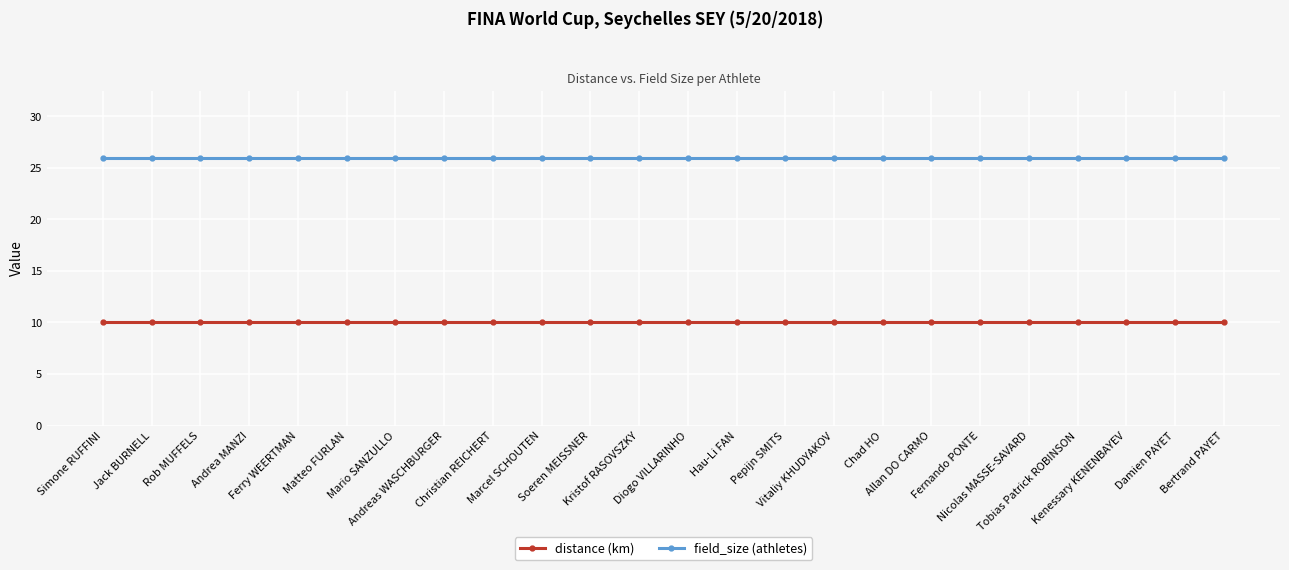

What is the maximum value shown in the chart?

26